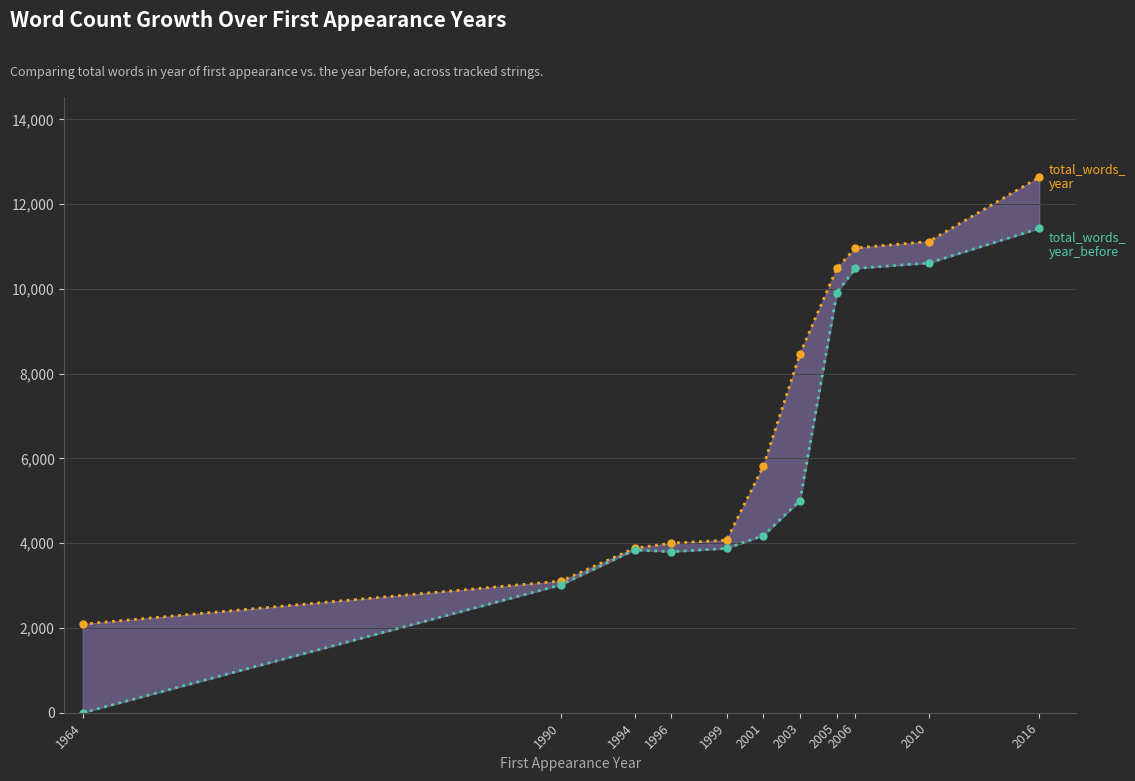

At which category is the sum across all series the highest?

2016